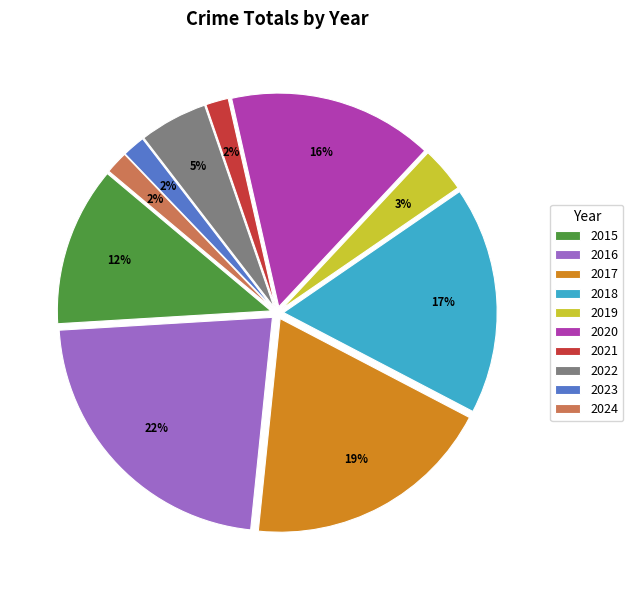

Count the number of slices in the pie.

10